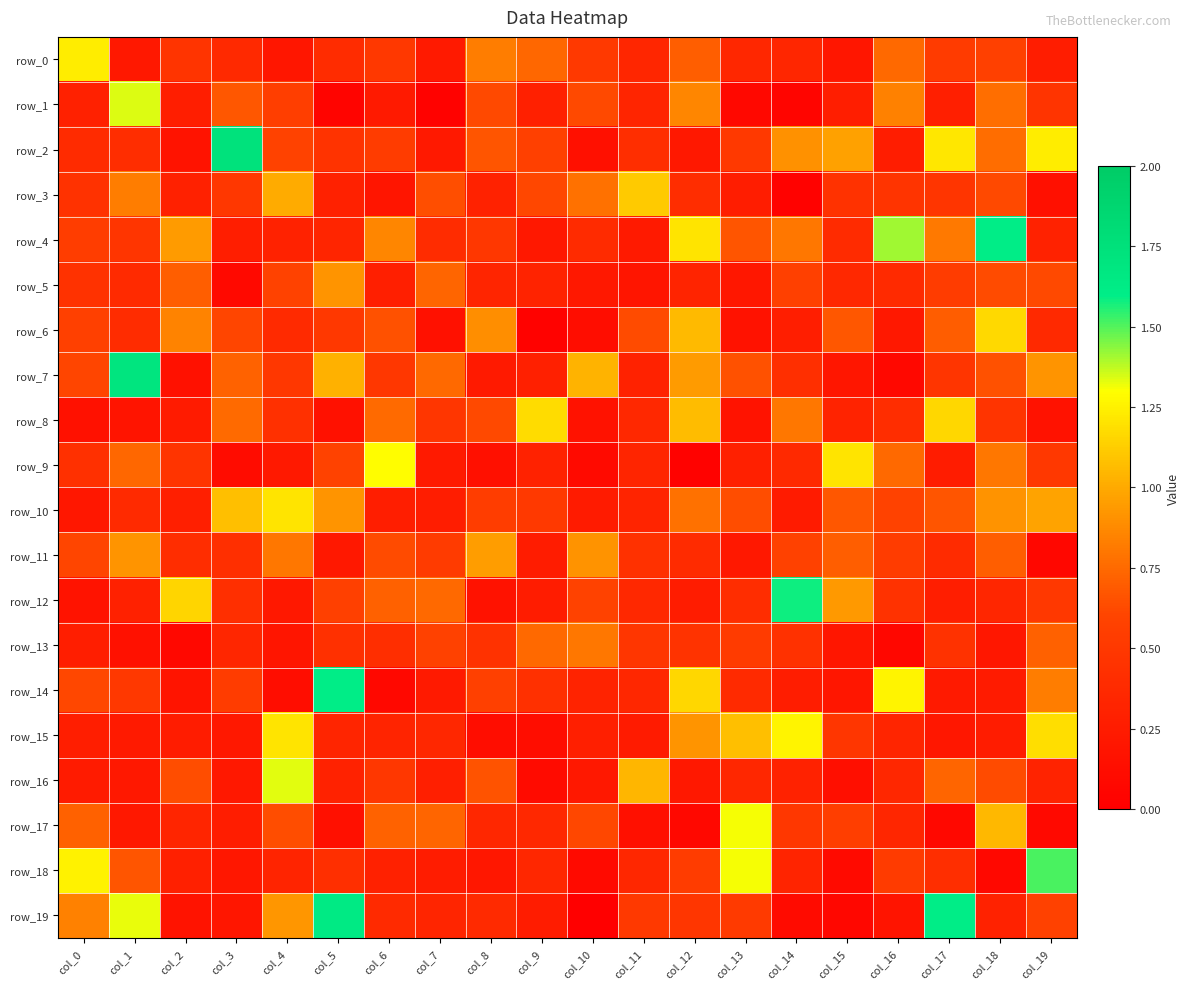

List the series in order of their peak value, lowest first.

row_13, row_5, row_11, row_3, row_6, row_8, row_10, row_0, row_15, row_9, row_17, row_16, row_1, row_18, row_12, row_14, row_4, row_19, row_7, row_2